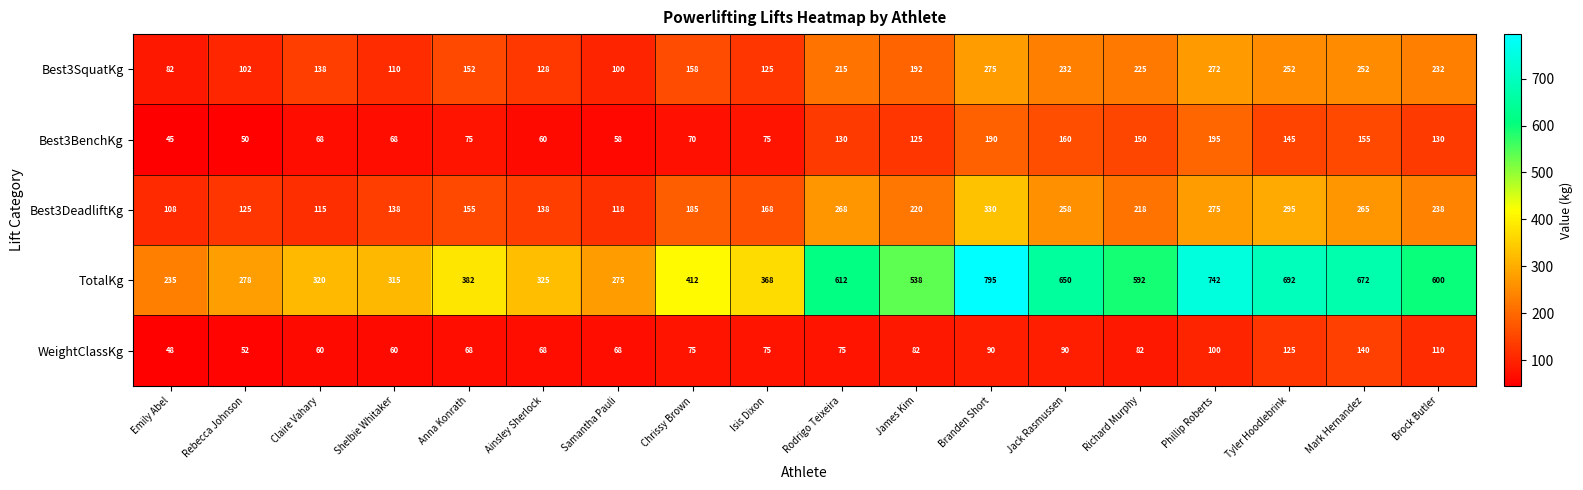

Which series has the largest total across all categories?

TotalKg